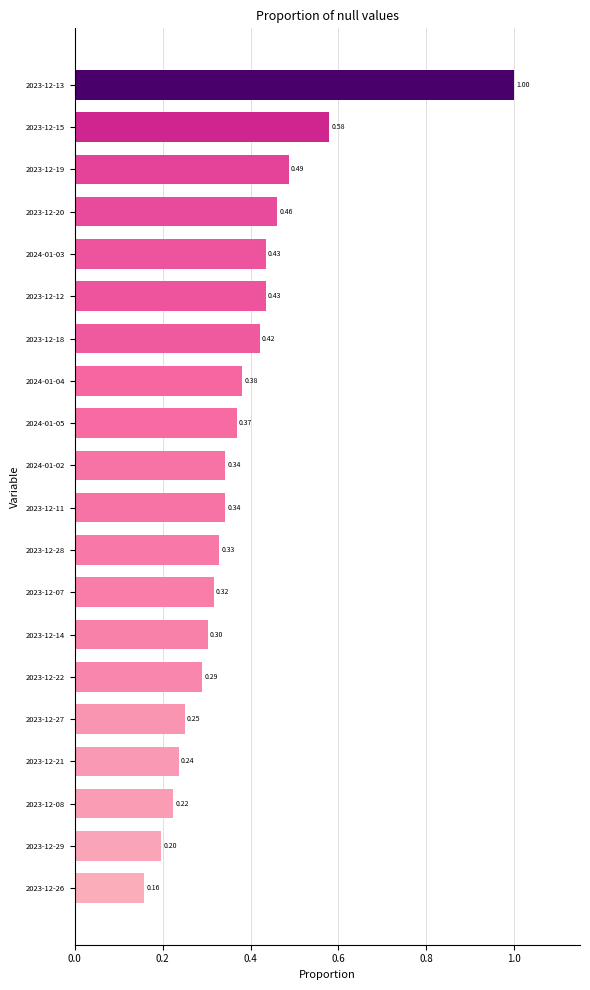

What is the sum of the values at 2023-12-20 and 2024-01-02?

0.8